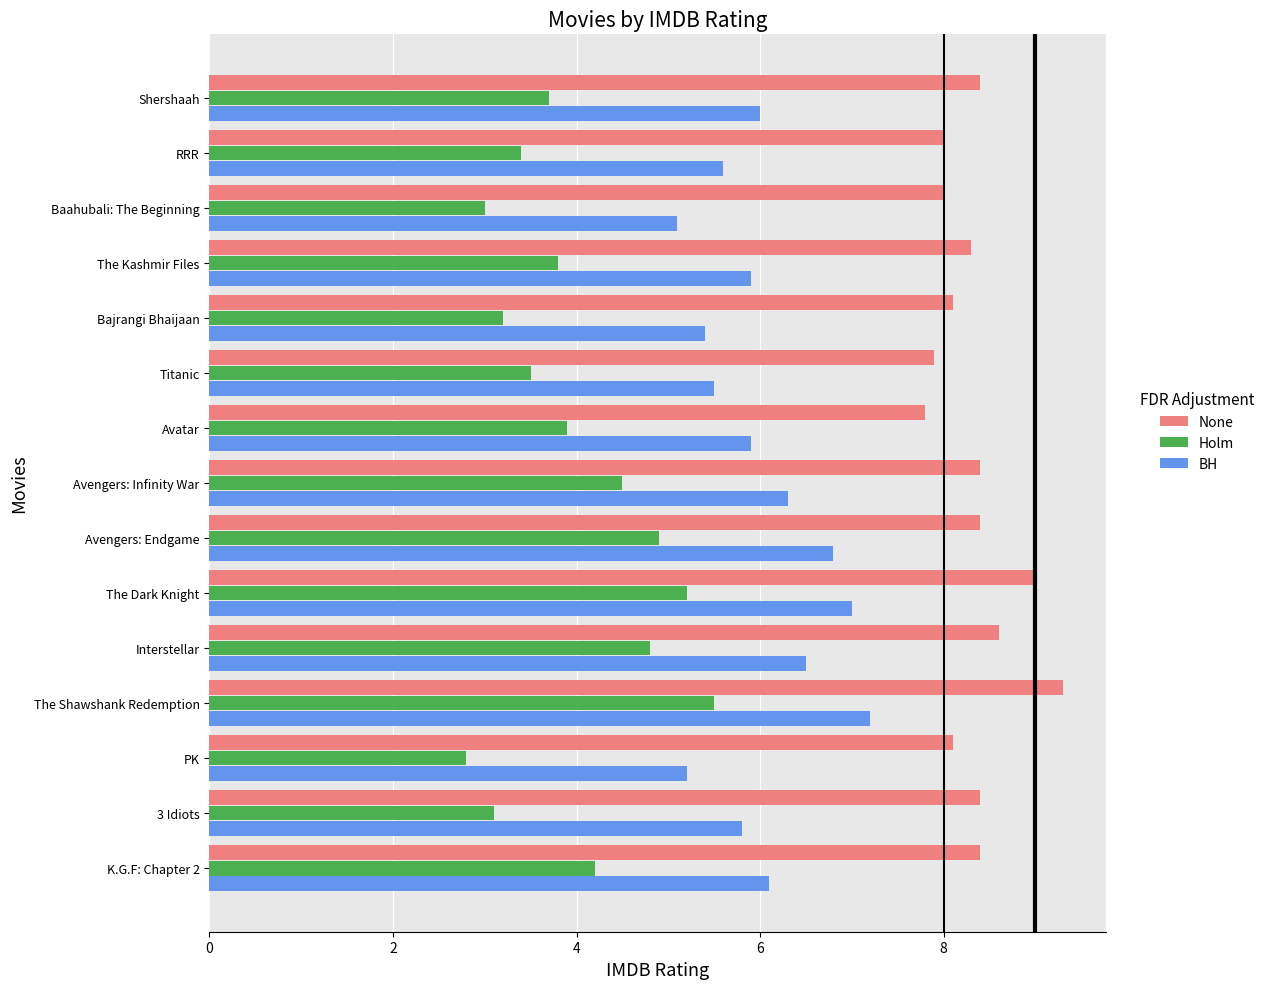

What is the difference between the maximum and minimum values in the None series?

1.5